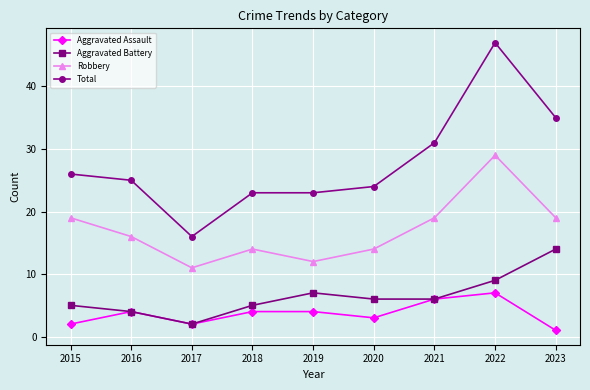

Which series has the largest total across all categories?

Total